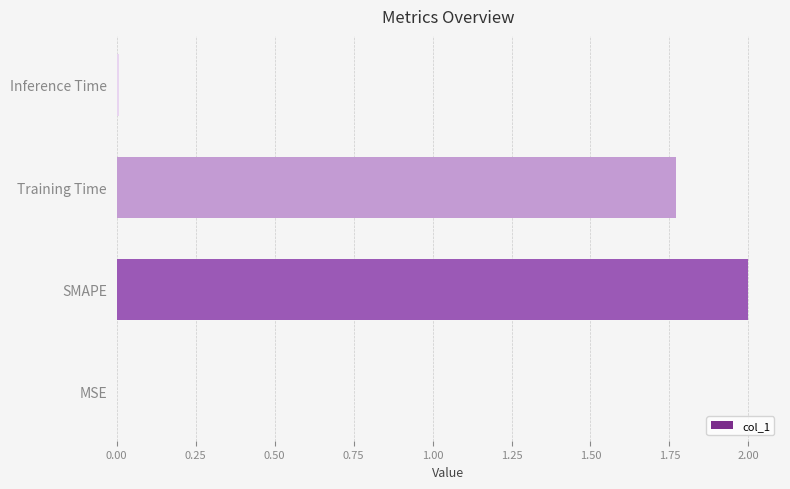

The chart shows a value of 0.0 at Inference Time. True or false?

True